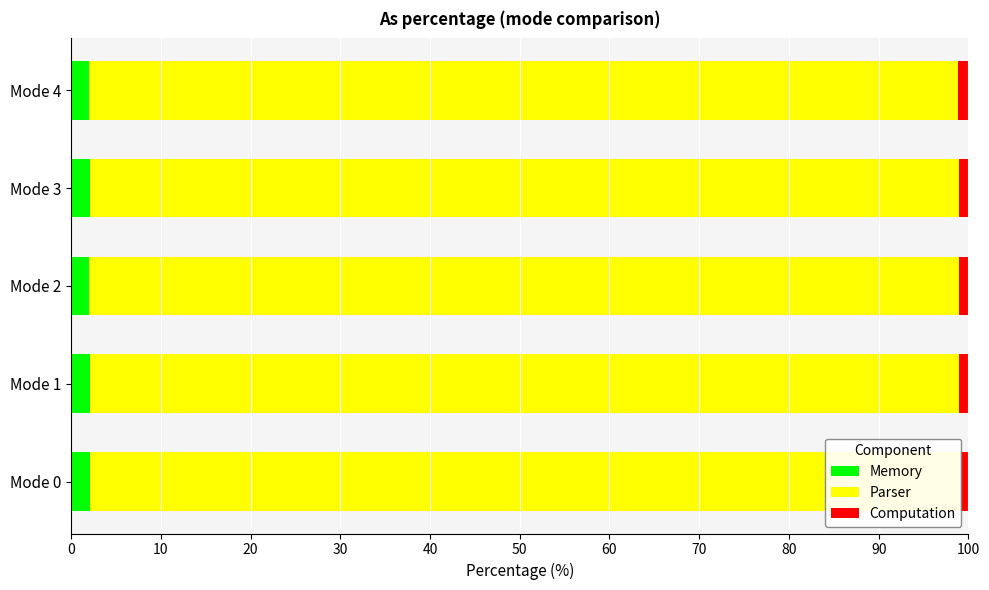

The value of Memory at Mode 3 is 2.1. True or false?

True